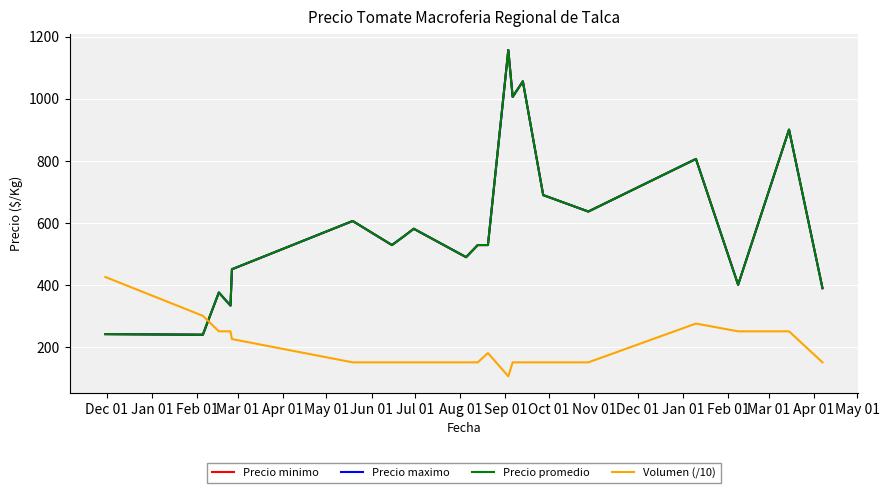

What is the average value of the Volumen (/10) series?

198.1